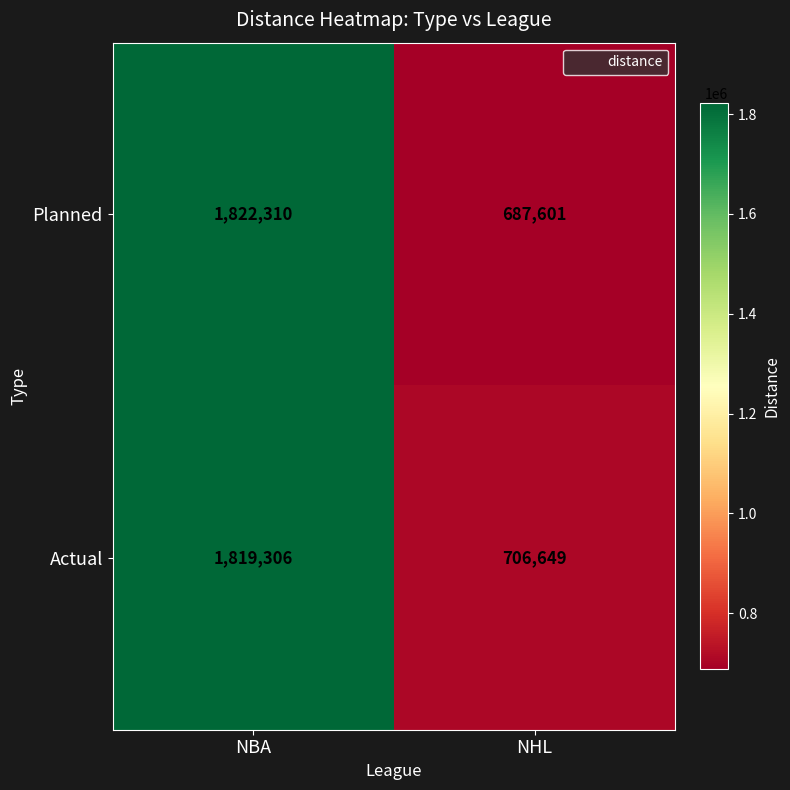

Reading left to right, list all the values displayed in this chart.

Planned: 1822310	687601
Actual: 1819306	706649